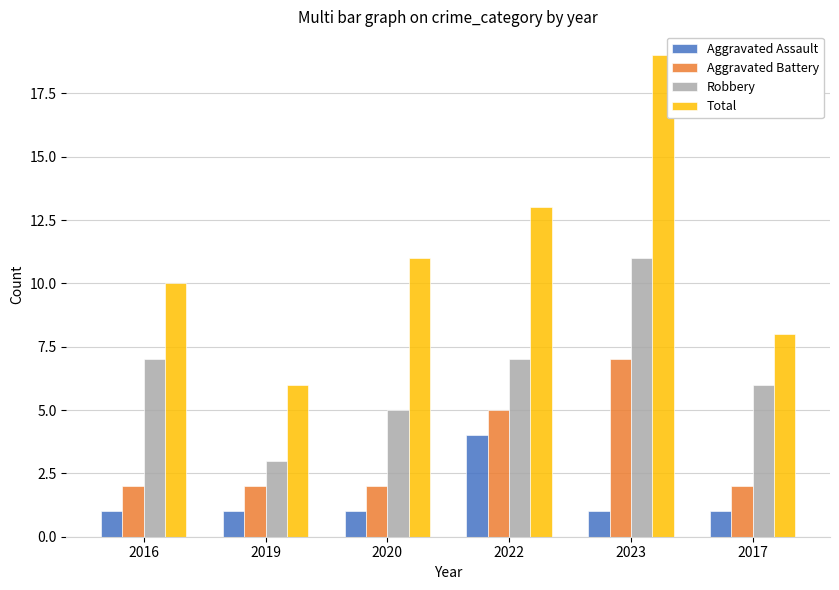

What is the value of the Total bar at the 4th from the left?

13